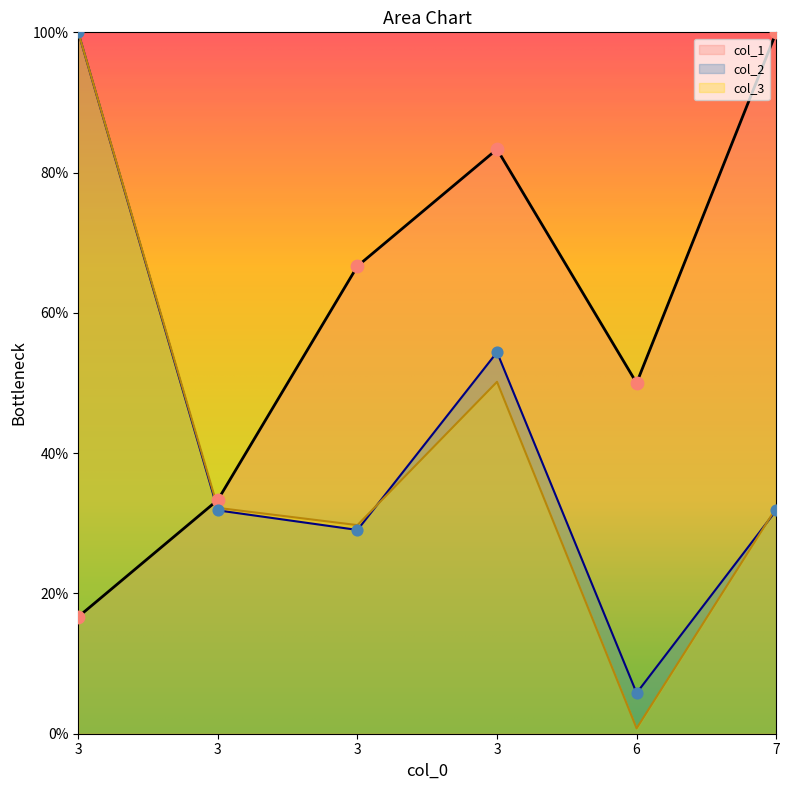

Is the value of col_3 at 3 greater than the value of col_1 at 3?

Yes